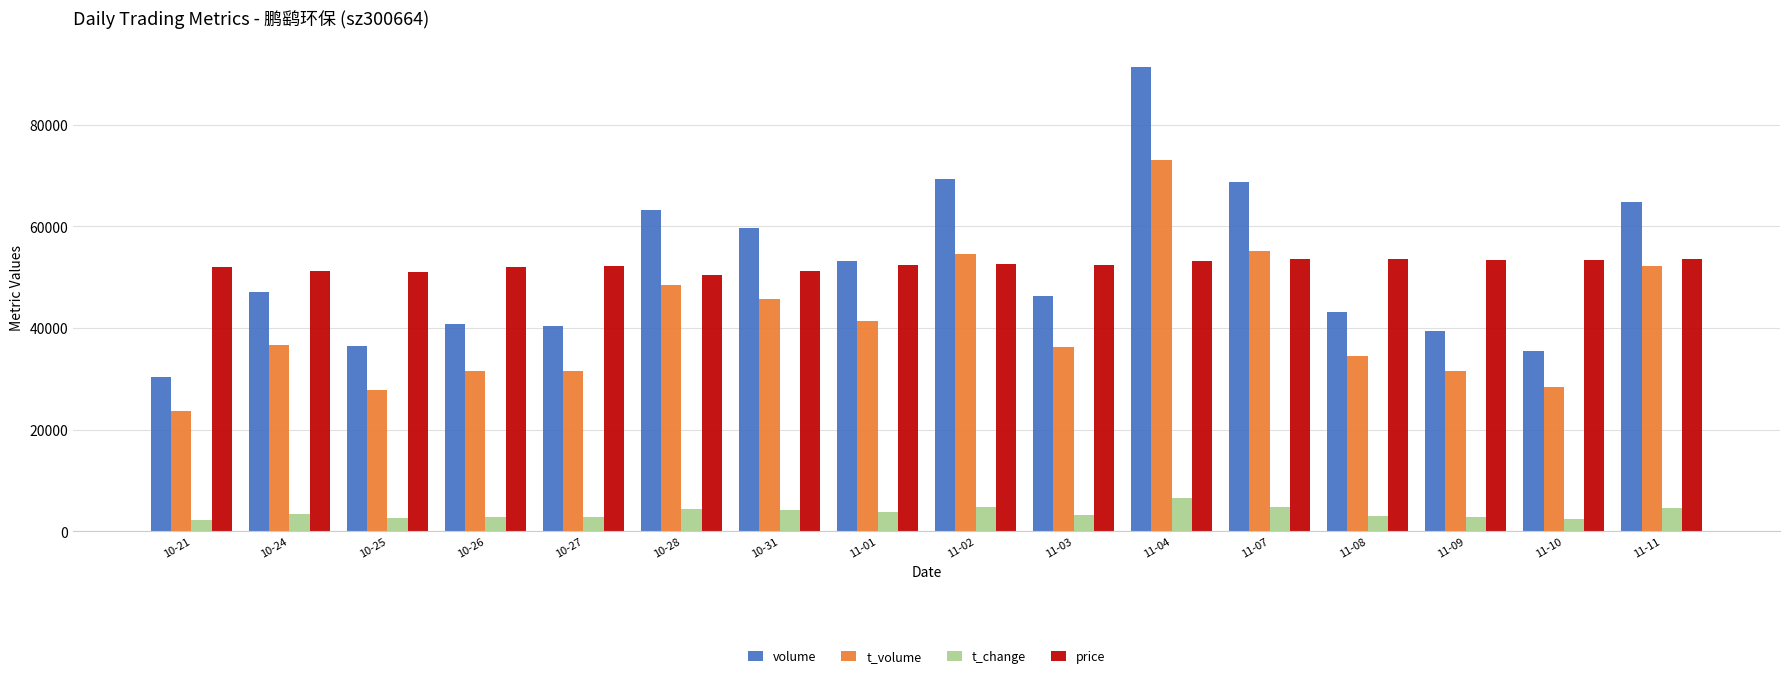

What is the label of the 16th bar from the right?

10-21